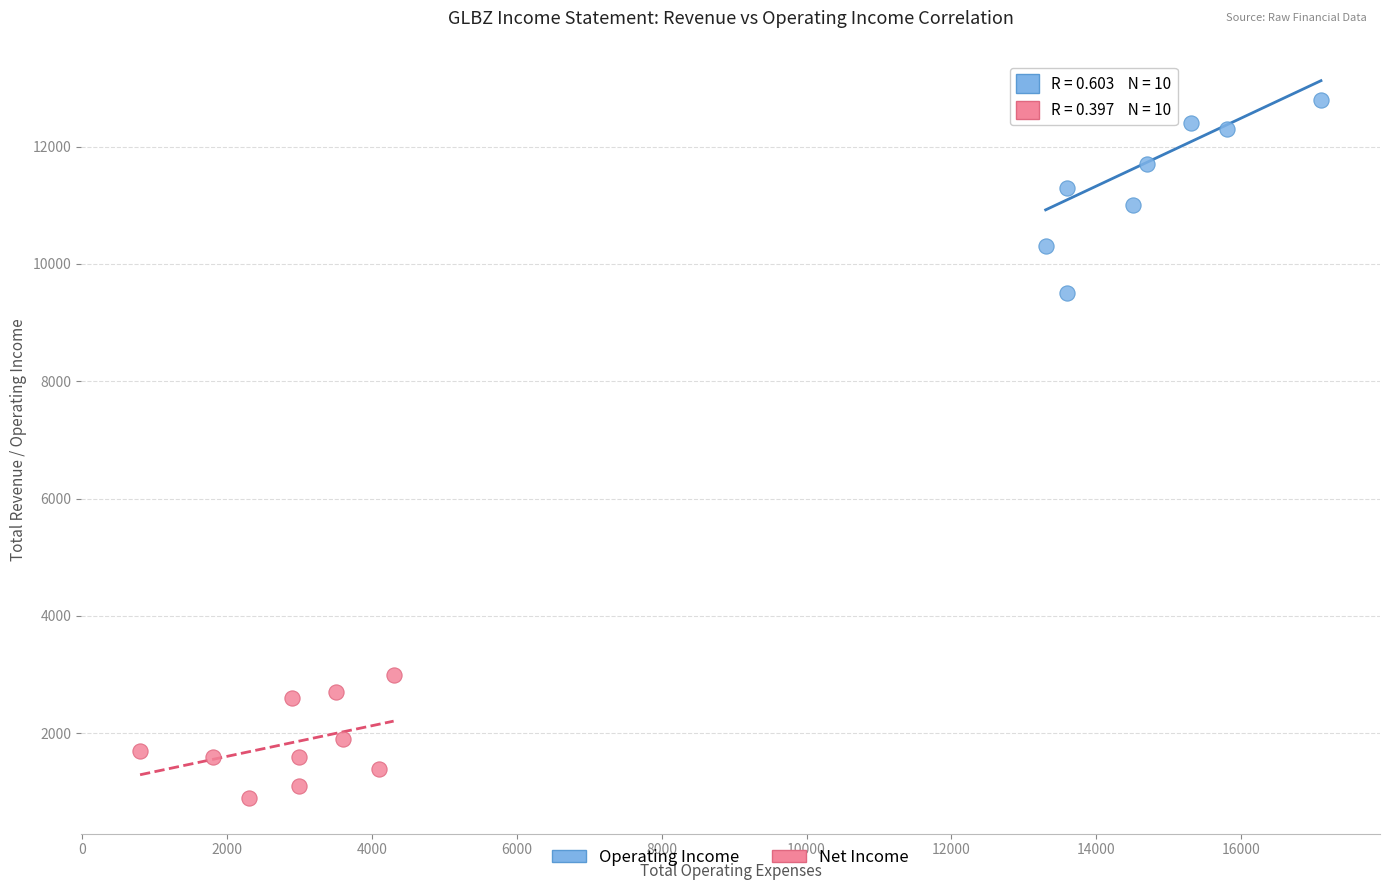

Which series contains the lowest Y value?

Net Income